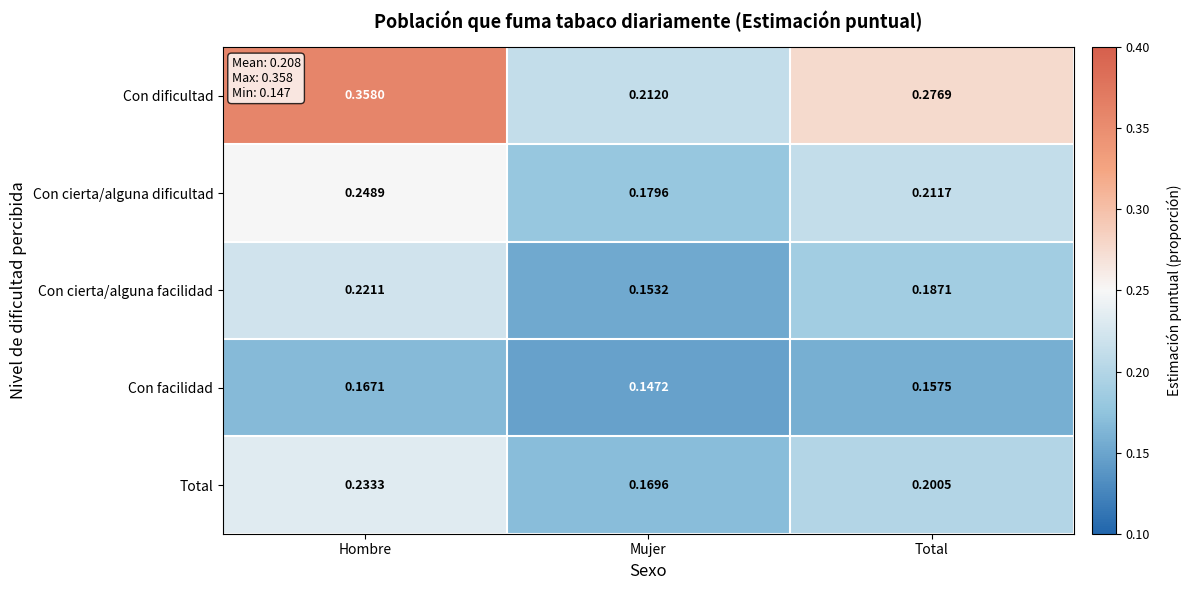

Rank the categories by Con cierta/alguna facilidad value from highest to lowest.

Hombre, Total, Mujer